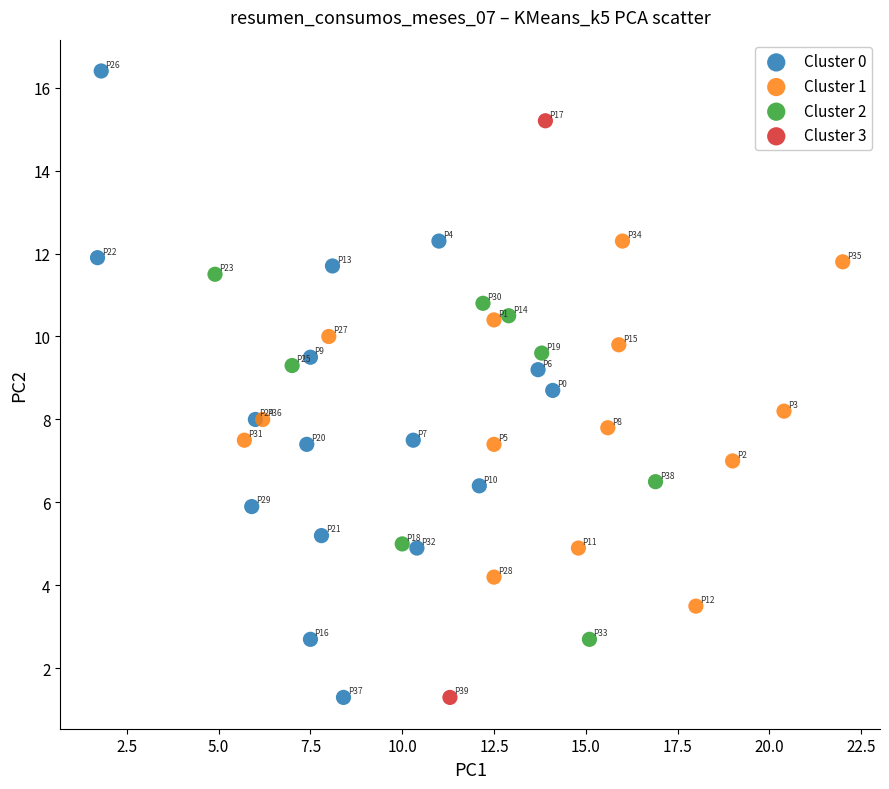

Which series contains the highest Y value?

Cluster 0